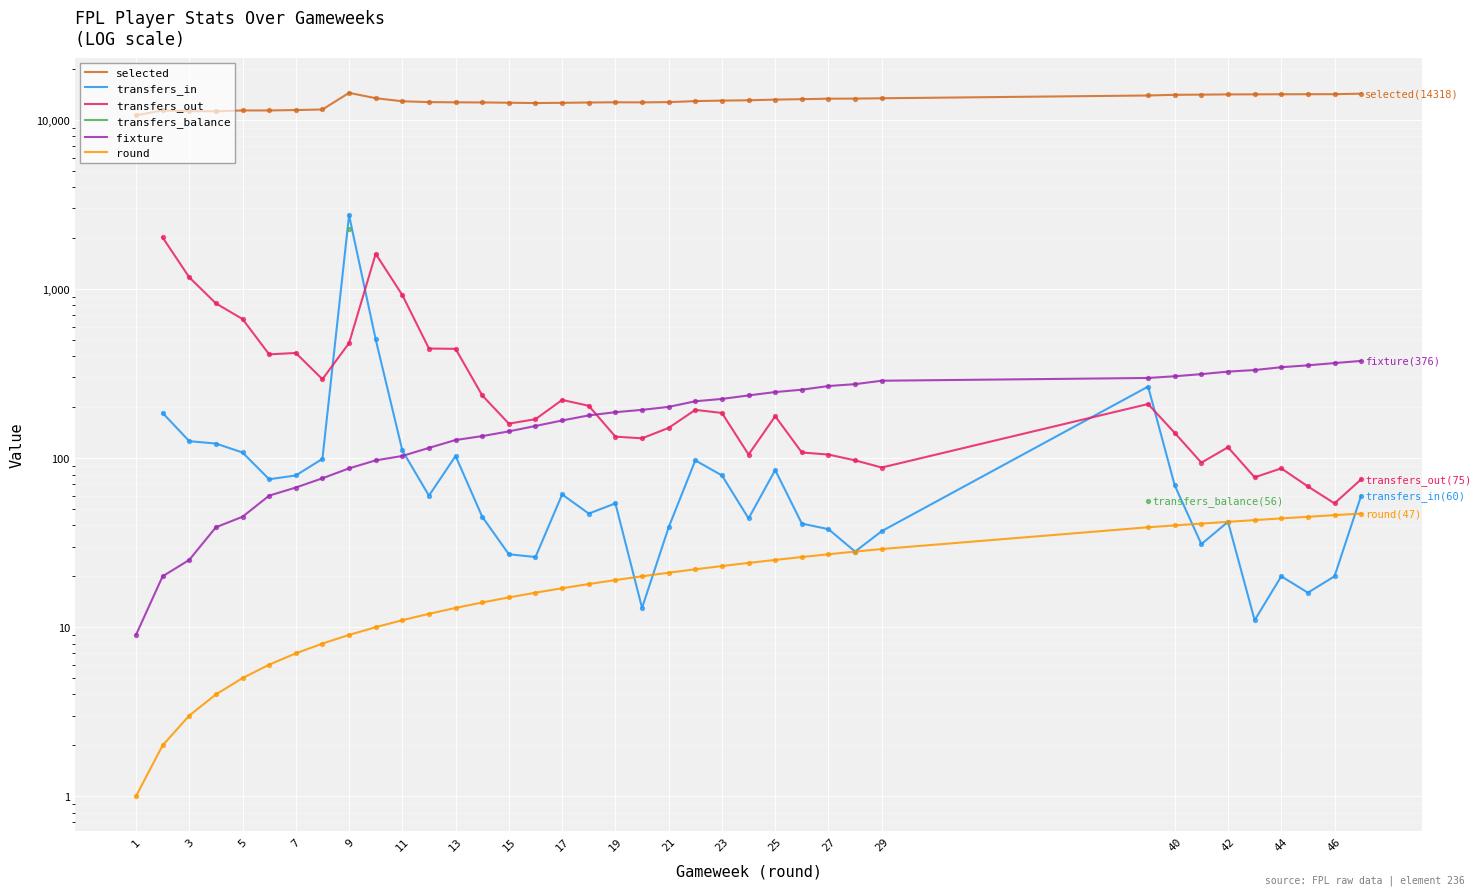

Which series reaches the minimum Y coordinate?

round